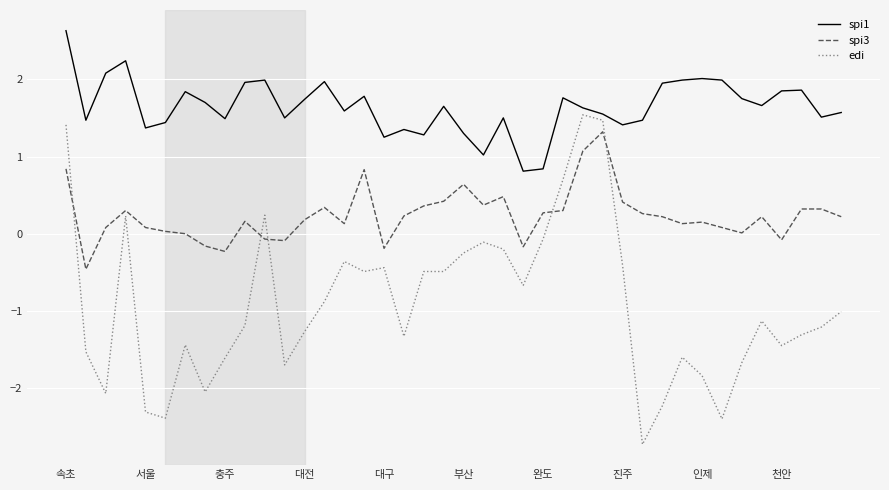

What is the minimum value for spi3?

-0.5